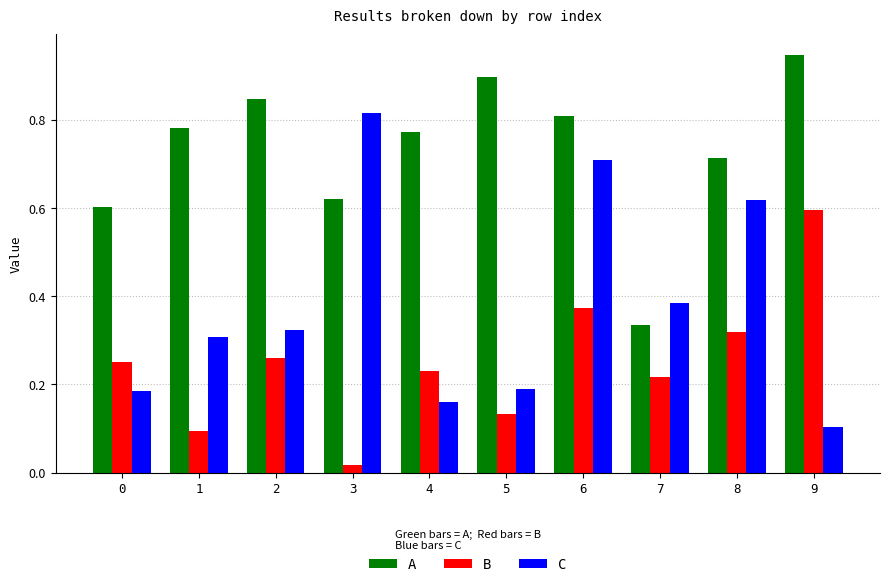

Is it true that B equals 0.2 at 6?

False